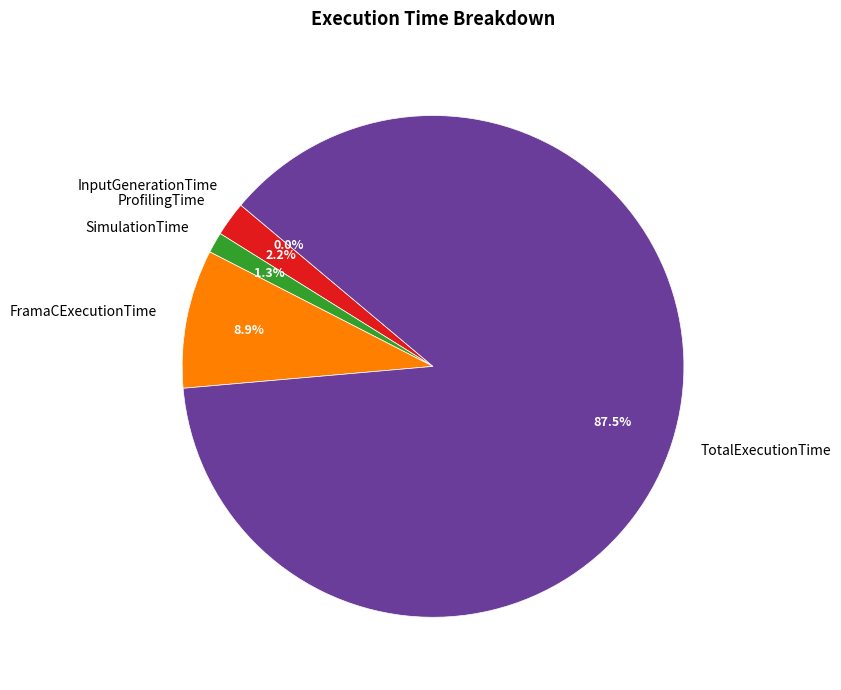

To the nearest percent, what portion does SimulationTime represent?

1%